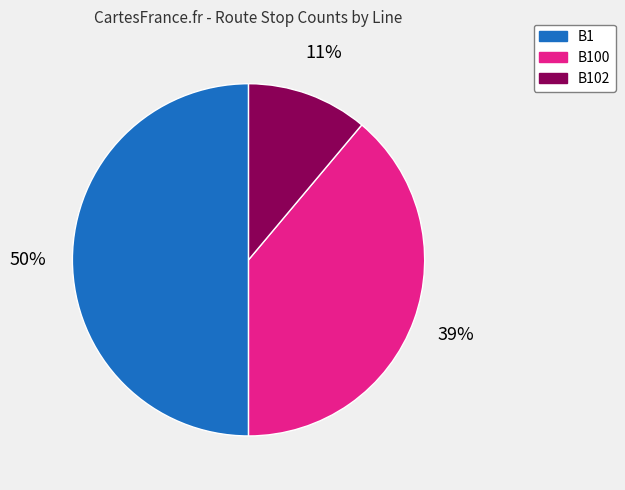

Count the number of slices in the pie.

3